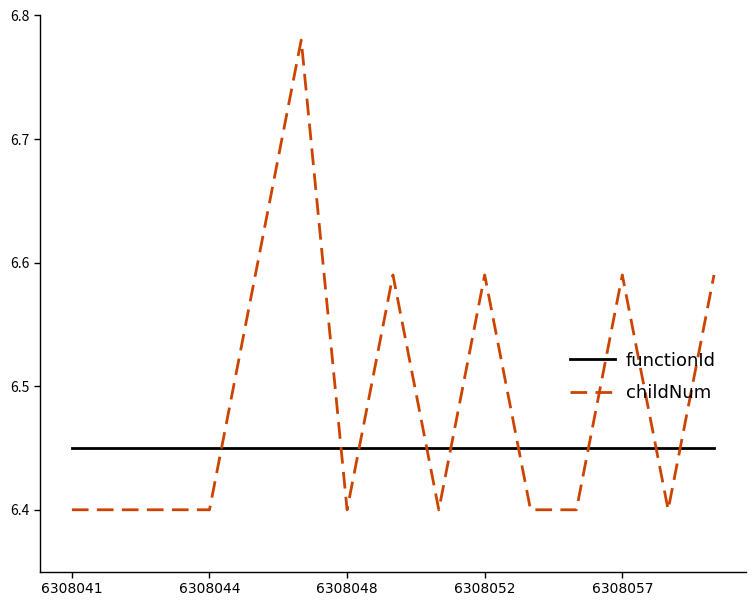

List the series in order of their peak value, highest first.

childNum, functionId